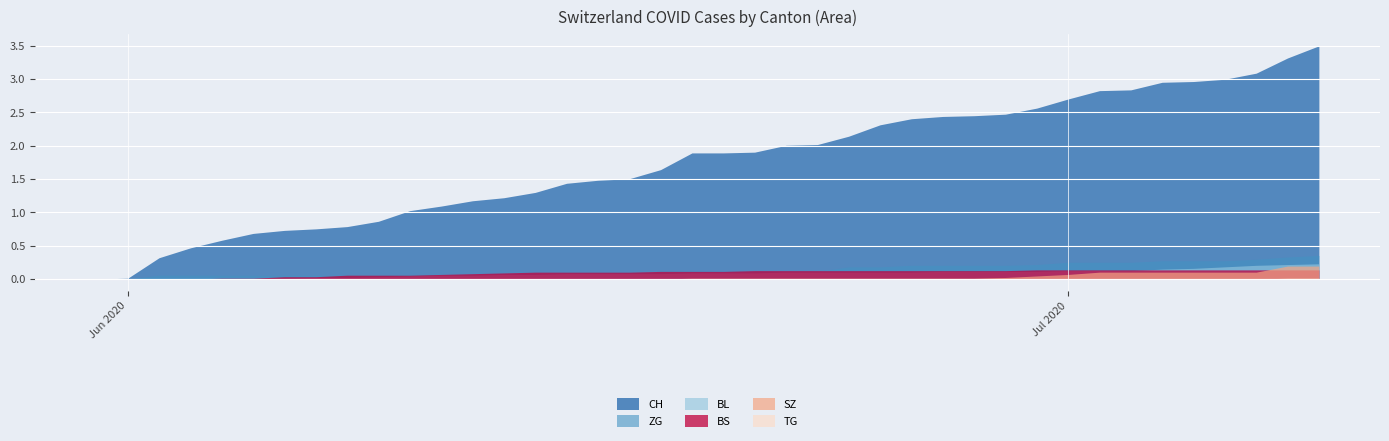

What is the difference between the maximum and minimum values in the BL series?

20